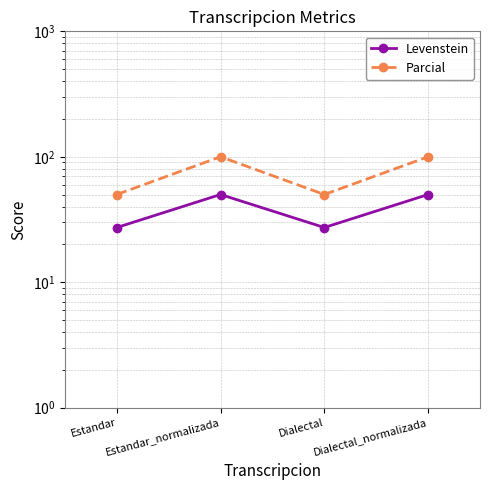

Between Estandar and Dialectal, which series saw the biggest shift?

Levenstein